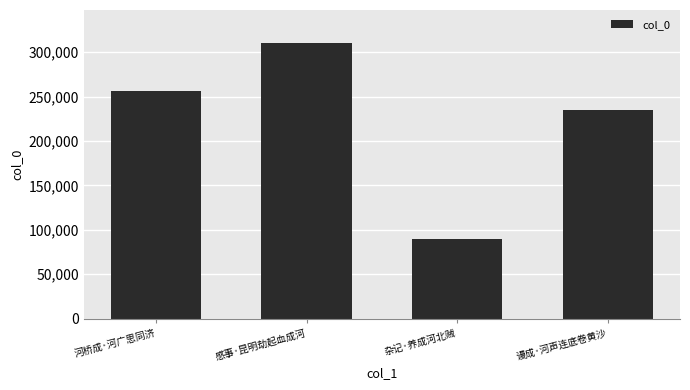

What is the average value?

222922